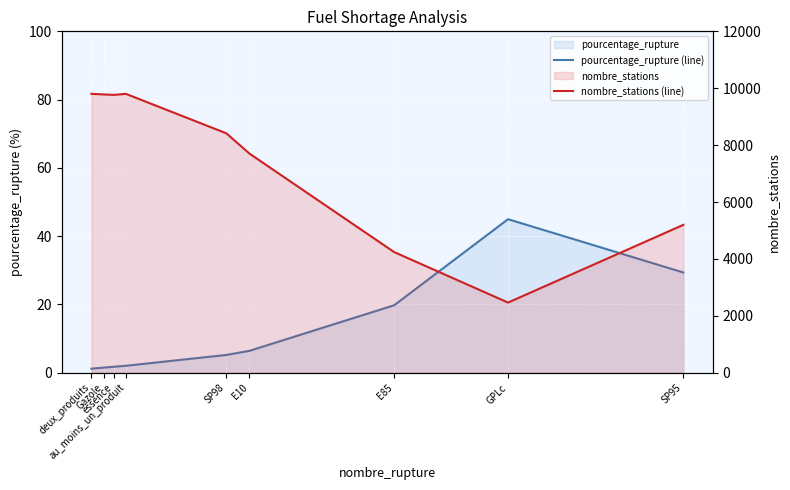

True or false: pourcentage_rupture (line) has a value of 1.0 at Gazole.

False